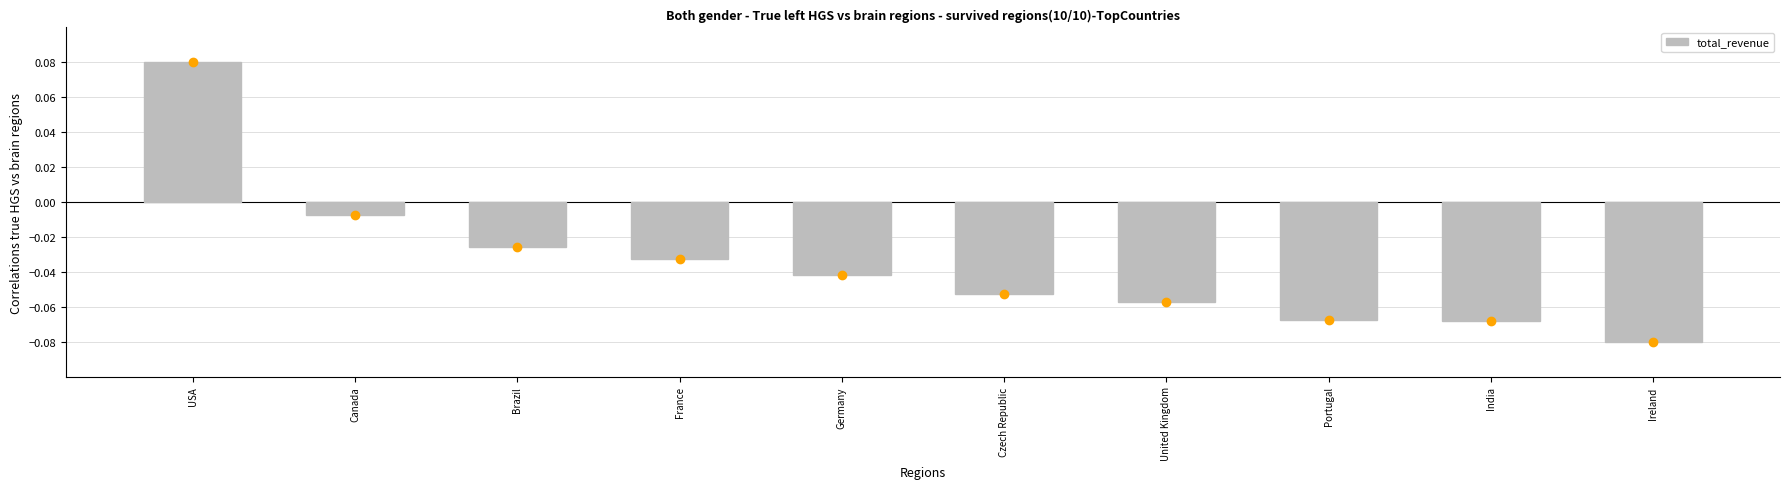

What is the sum of all values?

-0.4